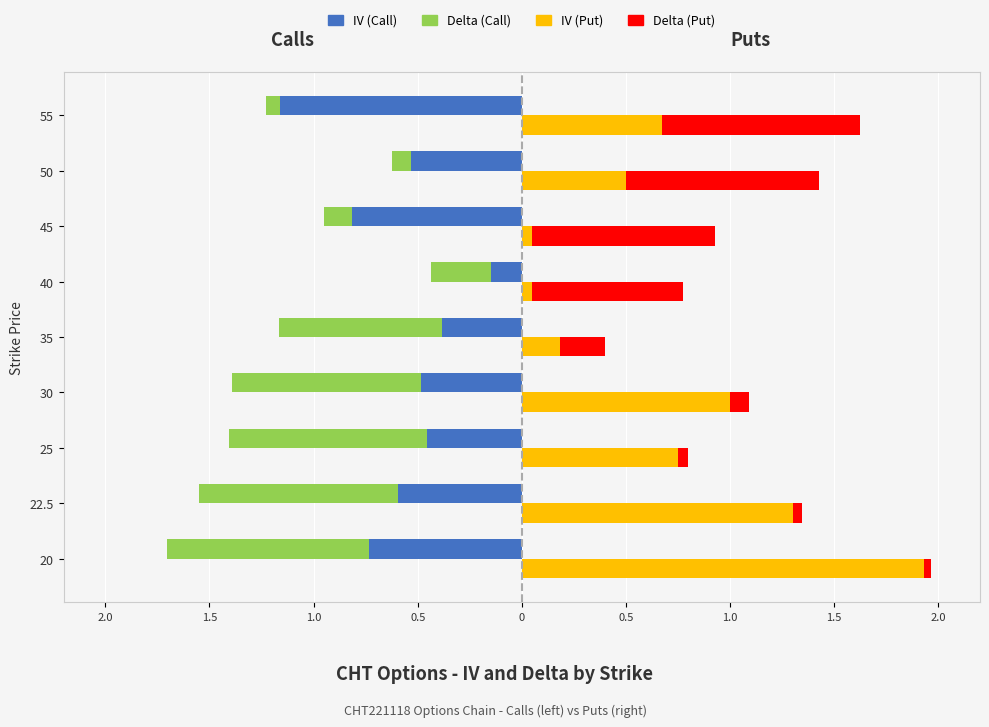

Count the number of categories in the chart.

9